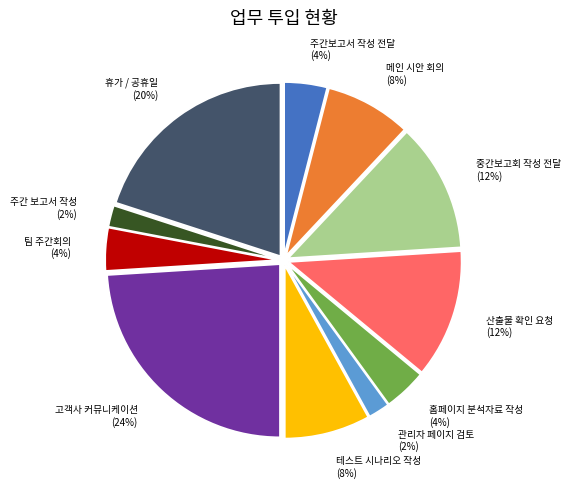

To the nearest percent, what is the difference between the largest and smallest slice percentages?

22%